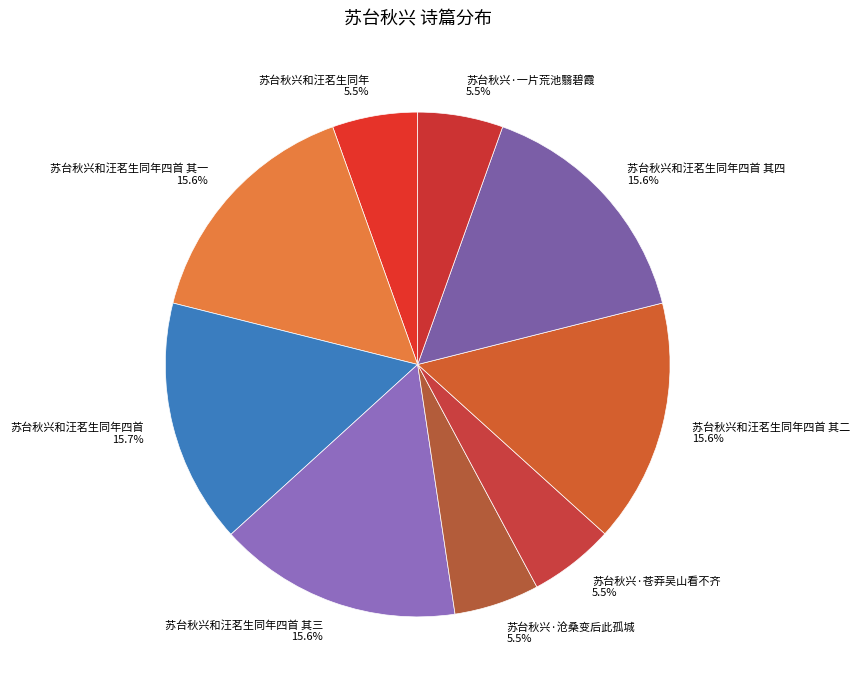

Combined, do 苏台秋兴和汪茗生同年四首 其一 and 苏台秋兴和汪茗生同年四首 其三 account for over 50%?

No